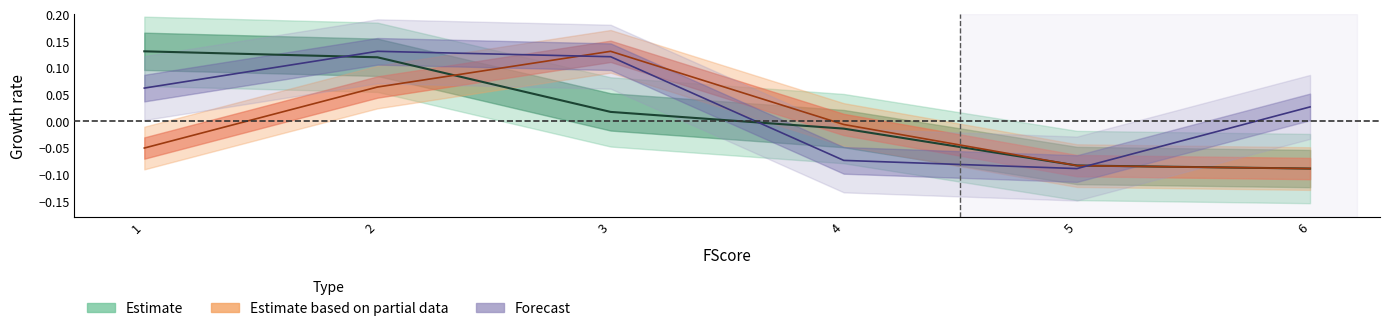

True or false: Expected Gain has a value of -0.1 at 4.

False